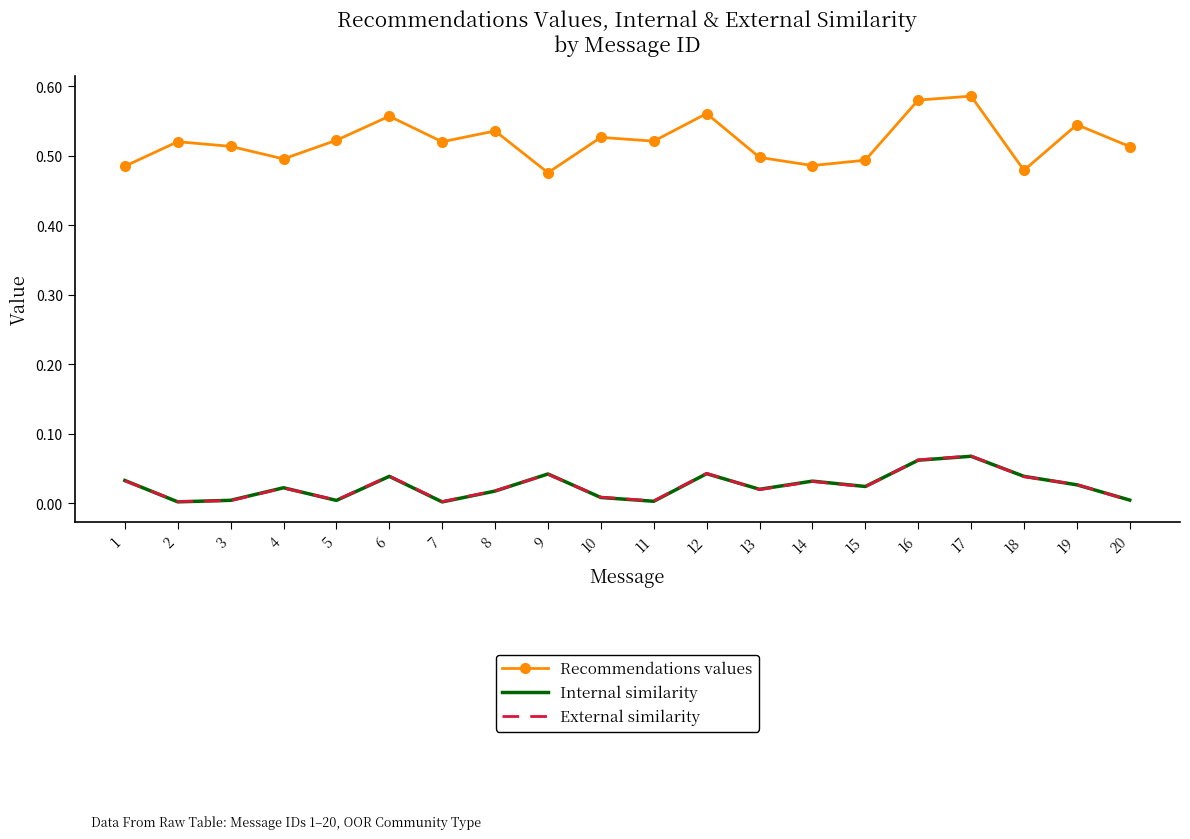

Which series has the largest total across all categories?

Recommendations values